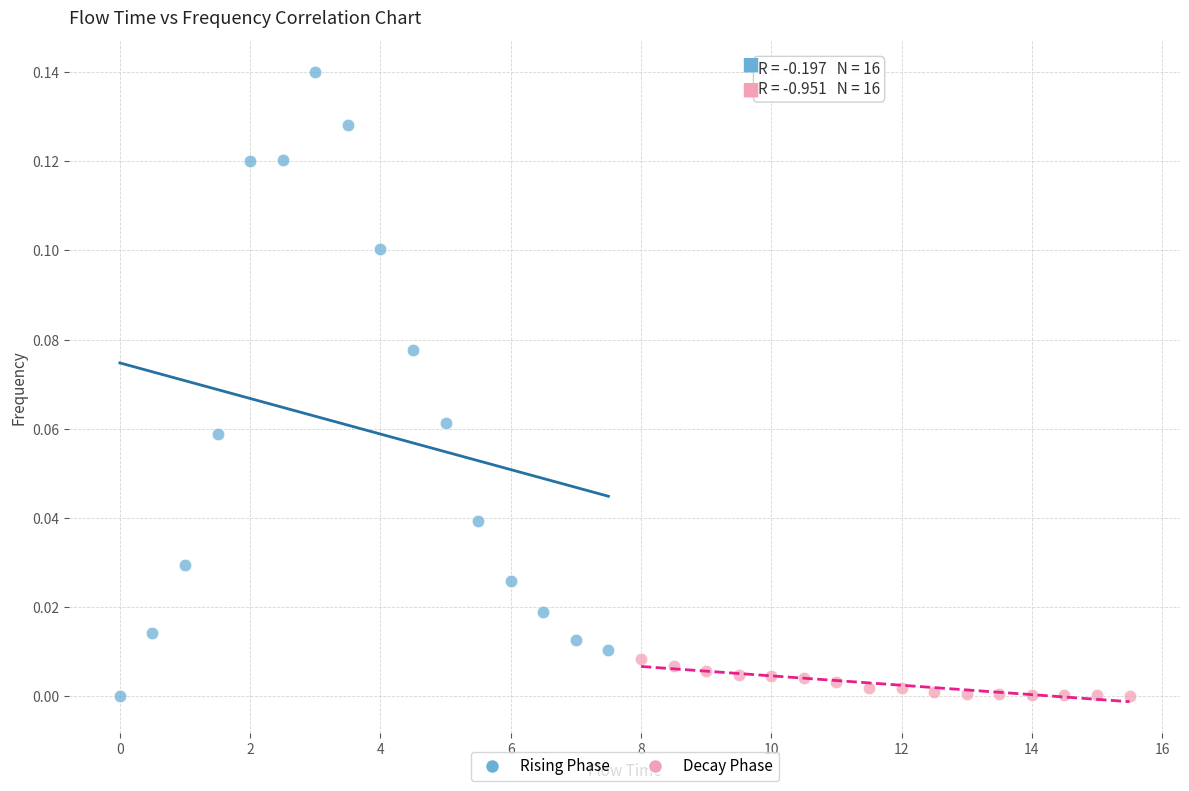

Which series contains the highest Y value?

Rising Phase